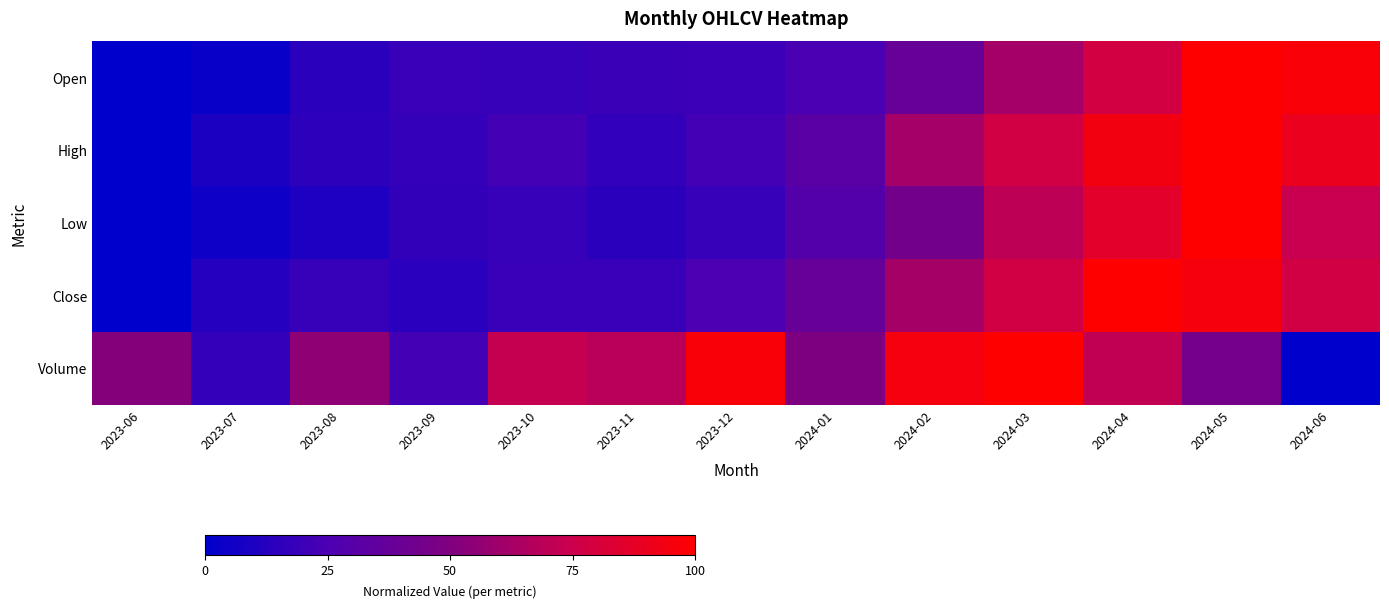

Reading left to right, list all the values displayed in this chart.

Open: 2023-06=0.0	2023-07=0.0	2023-08=0.1	2023-09=0.2	2023-10=0.2	2023-11=0.2	2023-12=0.2	2024-01=0.2	2024-02=0.4	2024-03=0.6	2024-04=0.8	2024-05=1.0	2024-06=1.0
High: 2023-06=0.0	2023-07=0.1	2023-08=0.1	2023-09=0.2	2023-10=0.2	2023-11=0.2	2023-12=0.2	2024-01=0.3	2024-02=0.6	2024-03=0.8	2024-04=0.9	2024-05=1.0	2024-06=0.9
Low: 2023-06=0.0	2023-07=0.0	2023-08=0.1	2023-09=0.2	2023-10=0.2	2023-11=0.1	2023-12=0.2	2024-01=0.3	2024-02=0.4	2024-03=0.7	2024-04=0.9	2024-05=1.0	2024-06=0.7
Close: 2023-06=0.0	2023-07=0.1	2023-08=0.2	2023-09=0.1	2023-10=0.2	2023-11=0.2	2023-12=0.3	2024-01=0.4	2024-02=0.6	2024-03=0.8	2024-04=1.0	2024-05=1.0	2024-06=0.8
Volume: 2023-06=0.5	2023-07=0.2	2023-08=0.6	2023-09=0.2	2023-10=0.7	2023-11=0.7	2023-12=1.0	2024-01=0.5	2024-02=0.9	2024-03=1.0	2024-04=0.7	2024-05=0.5	2024-06=0.0